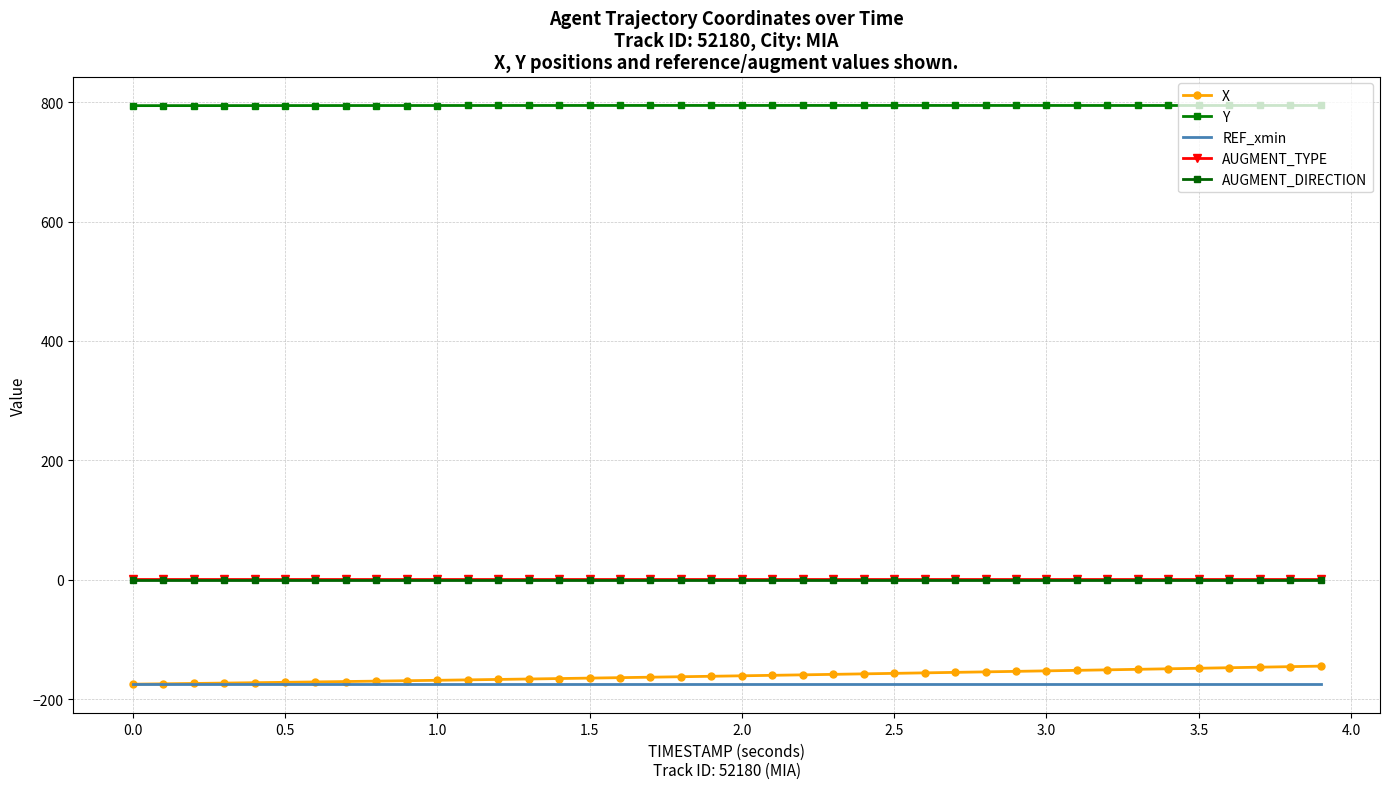

Rank the series by their maximum value, from lowest to highest.

REF_xmin, X, AUGMENT_DIRECTION, AUGMENT_TYPE, Y